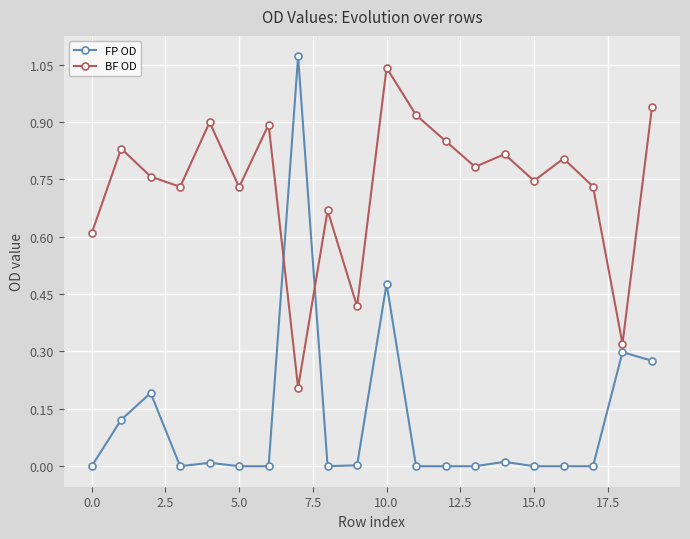

List the series in order of their overall mean, highest first.

BF OD, FP OD